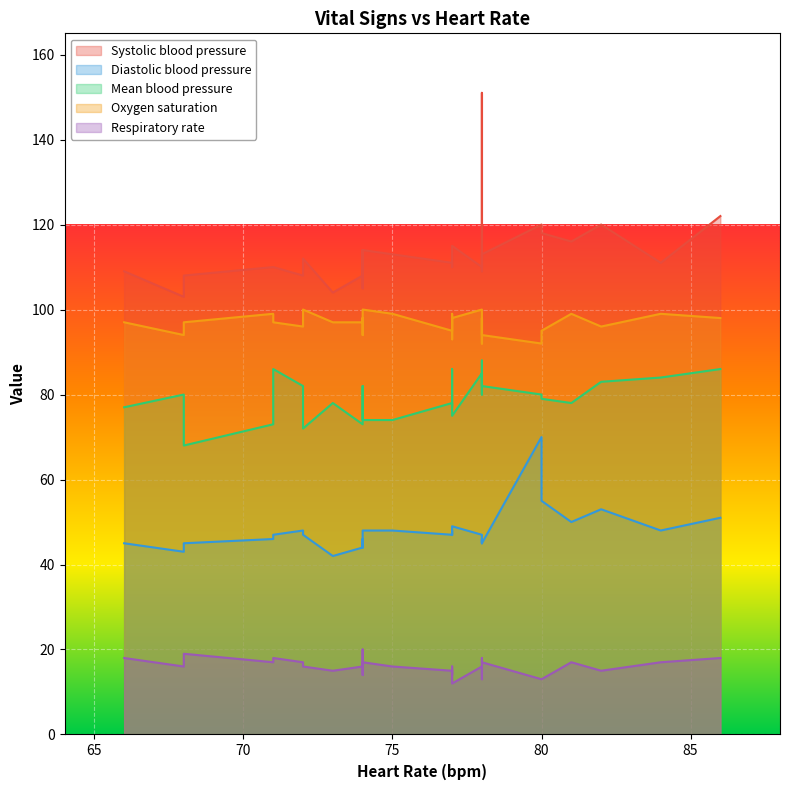

What is the value of the Systolic blood pressure point at the 8th from the left?

105